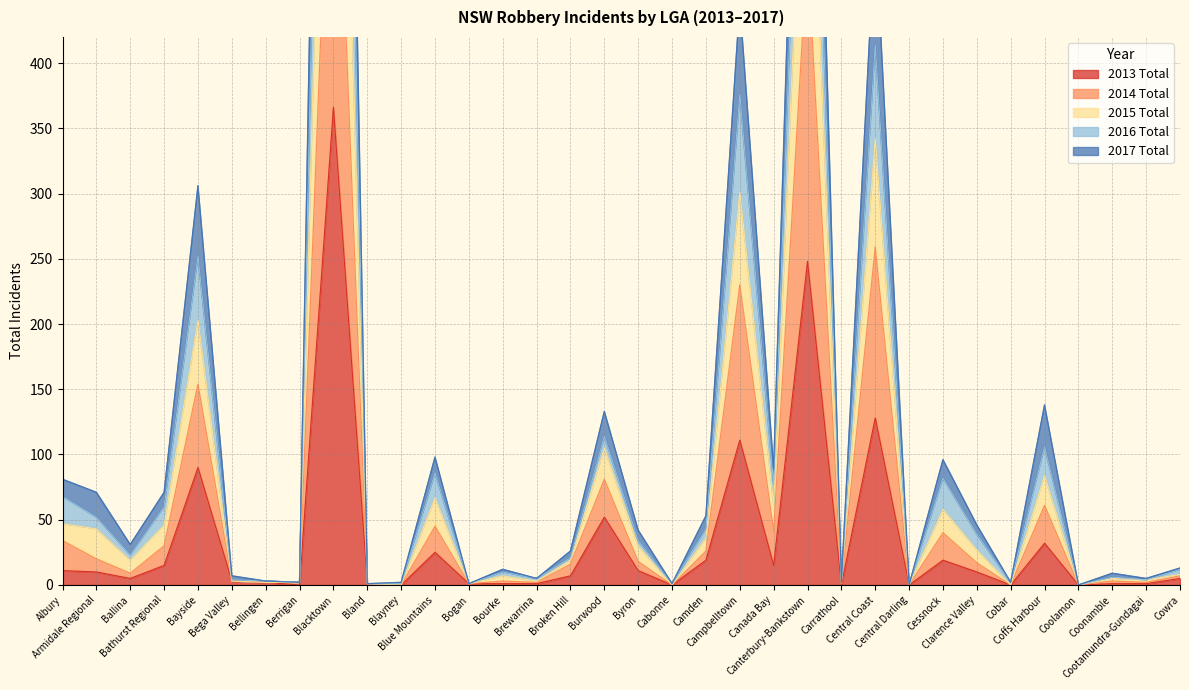

Rank the categories by 2015 Total value from lowest to highest.

Central Darling, Coolamon, Bland, Blayney, Bogan, Cabonne, Berrigan, Carrathool, Cobar, Bellingen, Bega Valley, Cootamundra-Gundagai, Brewarrina, Coonamble, Bourke, Cowra, Broken Hill, Ballina, Byron, Clarence Valley, Camden, Armidale Regional, Bathurst Regional, Albury, Canada Bay, Cessnock, Blue Mountains, Coffs Harbour, Burwood, Bayside, Campbelltown, Central Coast, Canterbury-Bankstown, Blacktown